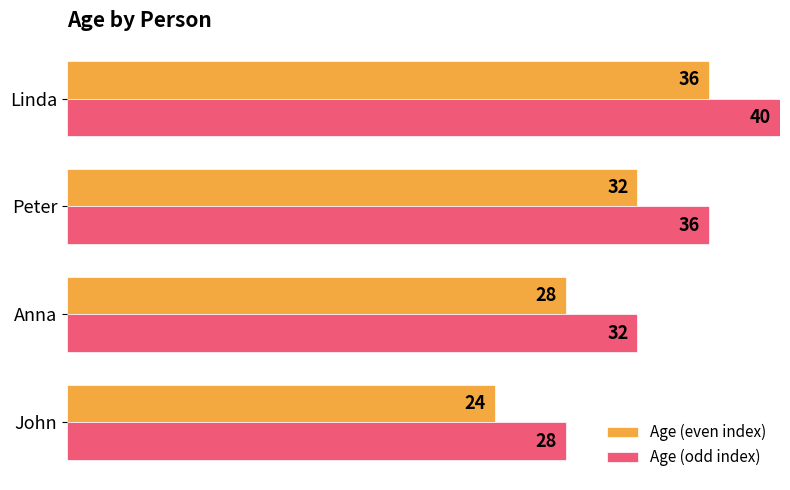

What is the sum of the Age (odd index) values at Anna and John?

60